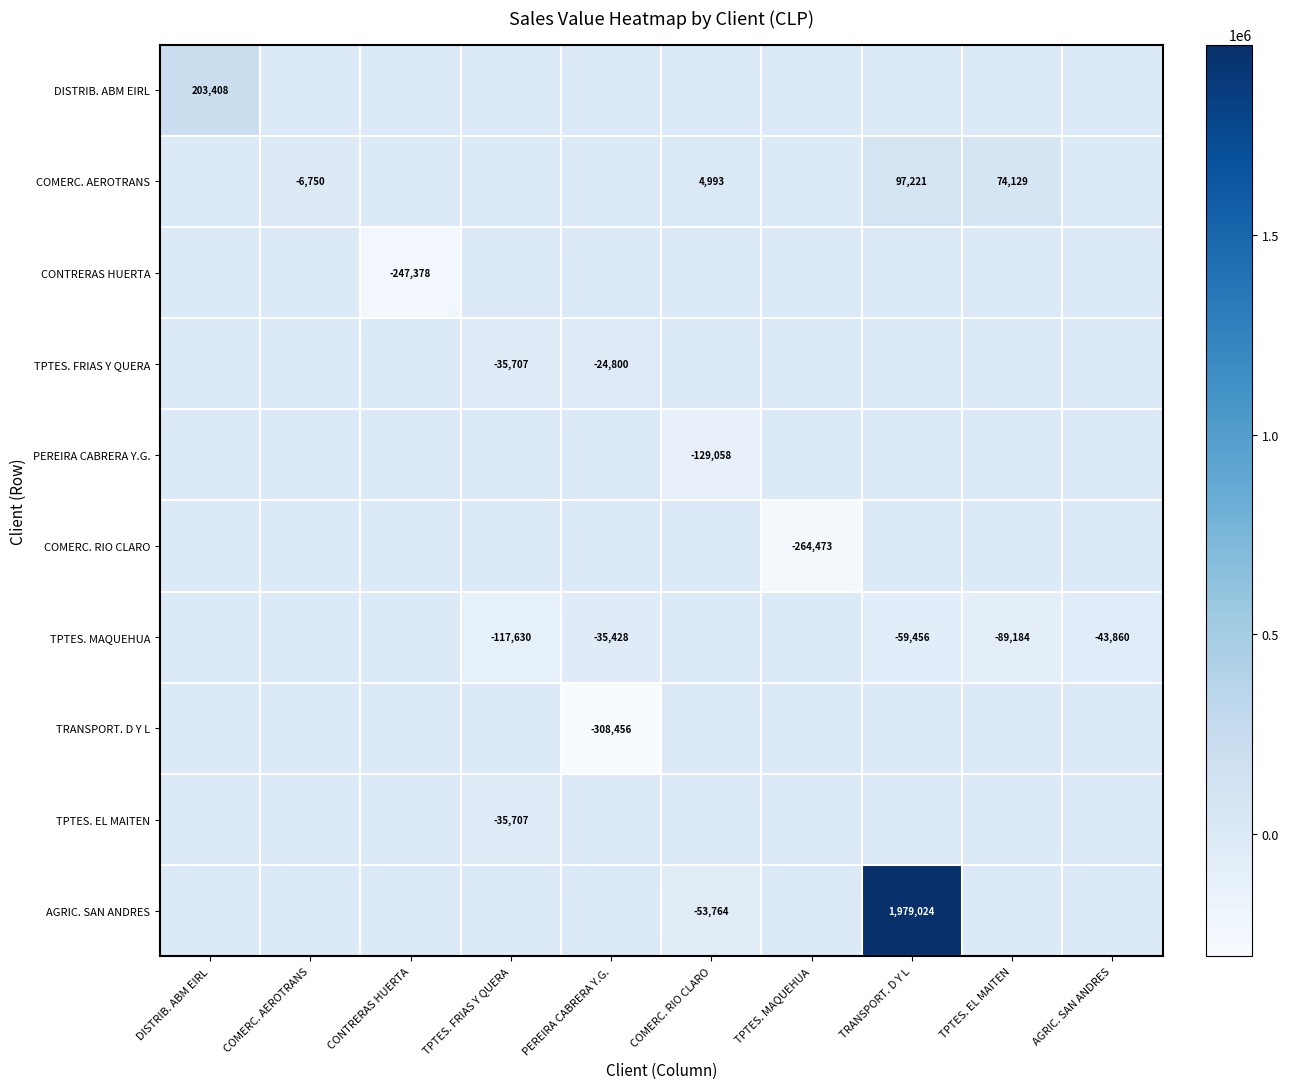

What is the sum of the TPTES. FRIAS Y QUERA values at PEREIRA CABRERA Y.G. and TPTES. FRIAS Y QUERA?

-60507